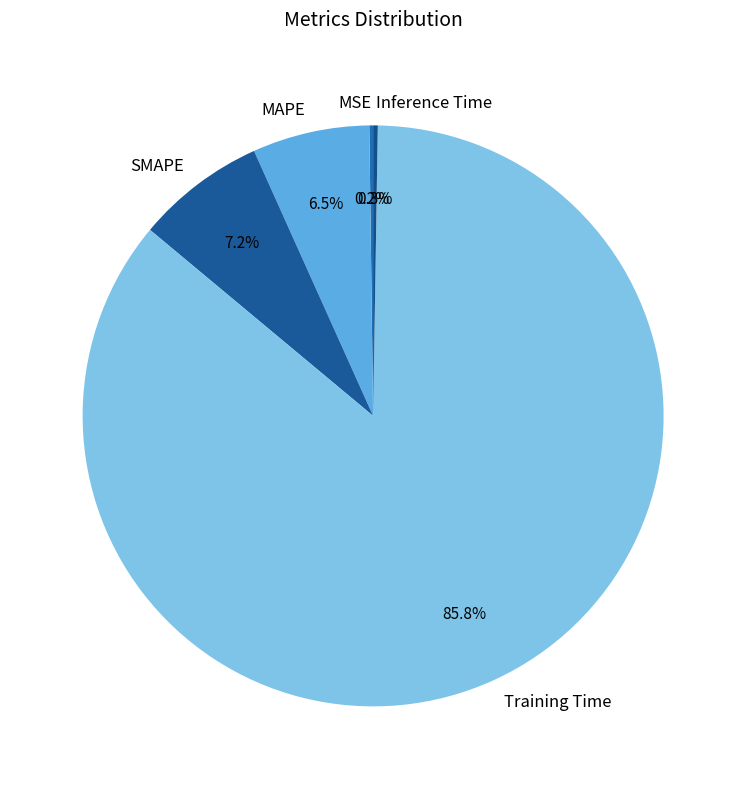

What is the largest slice in the pie chart?

Training Time